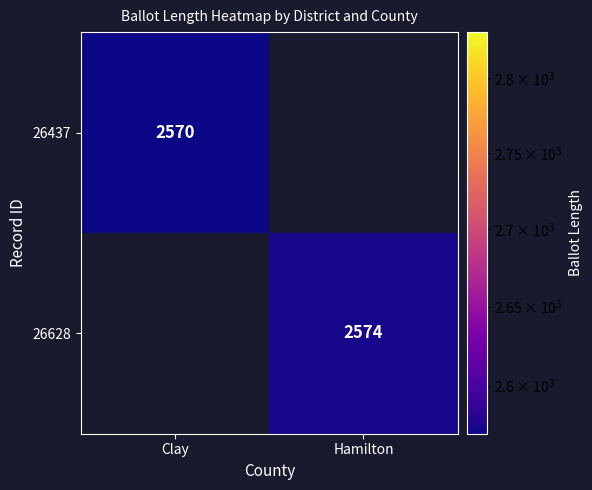

Is it true that 26628 equals 2574 at Hamilton?

True